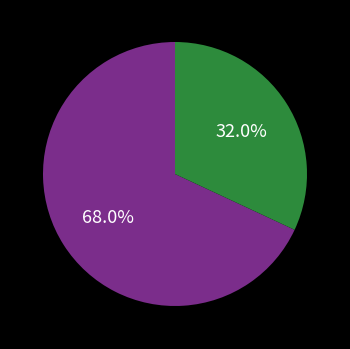

Does any single category account for the majority?

Yes